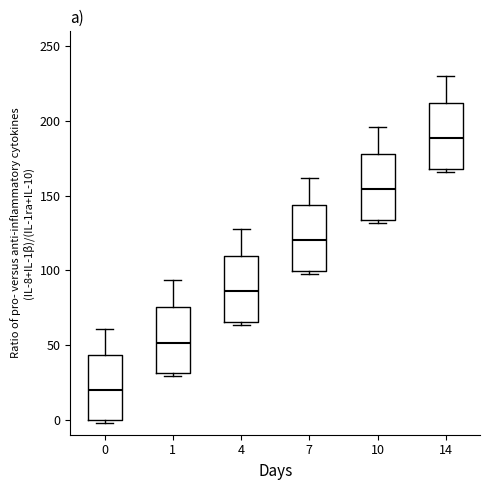

Reading left to right, transcribe this box plot: for each box, give where its median line is, the range the box spans, and where its two whiskers end, as read against the y-axis. The values are not printed on the chart, so give them approximately, as read against the axis.

0: median 20, box 0 to 45, whiskers 0 (just below the box's lower edge) to 60
1: median 50, box 30 to 75, whiskers 30 (just below the box's lower edge) to 95
4: median 85, box 65 to 110, whiskers 65 (just below the box's lower edge) to 130
7: median 120, box 100 to 145, whiskers 95 to 160
10: median 155, box 135 to 180, whiskers 130 to 195
14: median 190, box 170 to 210, whiskers 165 to 230